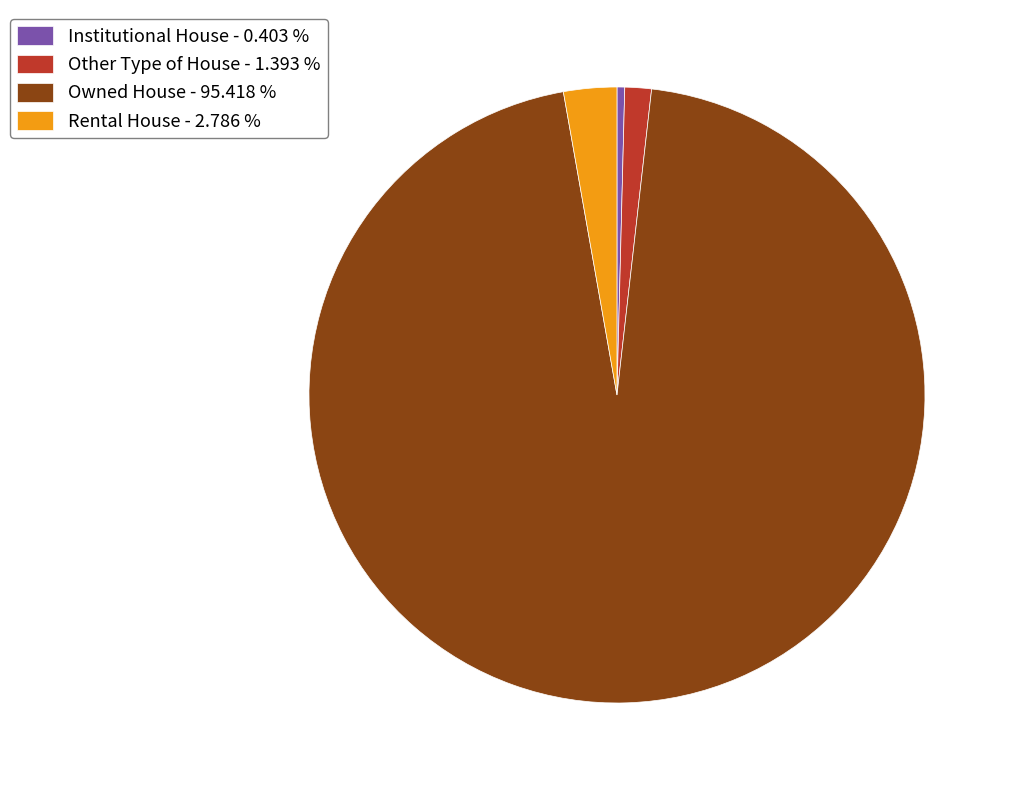

Between Owned House and Other Type of House, which is larger?

Owned House